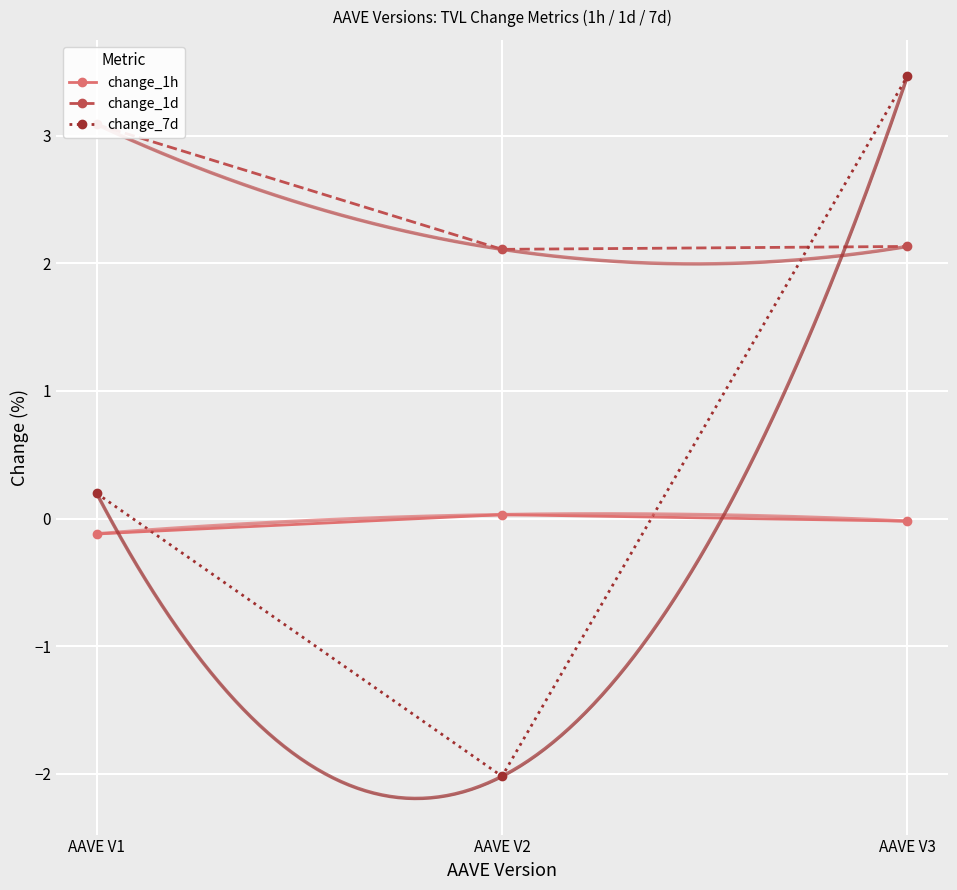

Between AAVE V1 and AAVE V3, which series saw the biggest shift?

change_7d